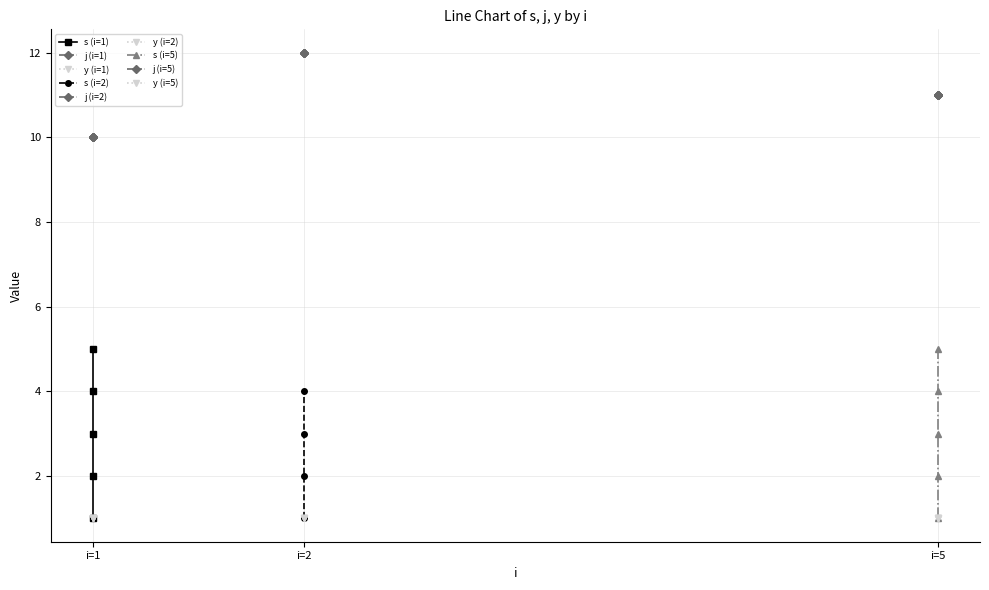

What is the lowest value of the y series?

1